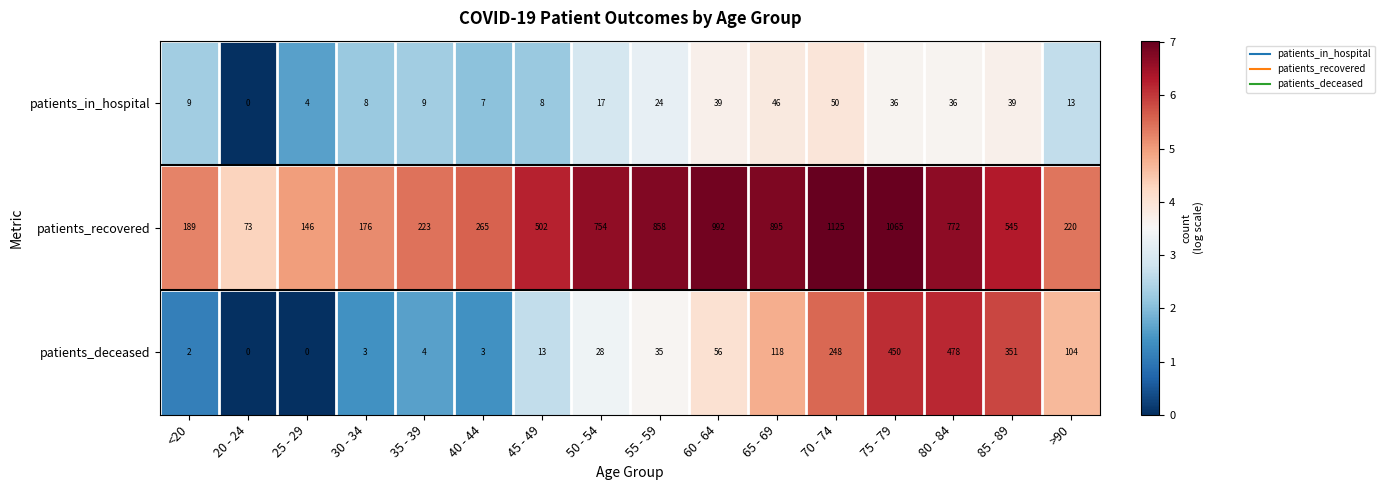

Between 30 - 34 and 45 - 49, which series saw the biggest shift?

patients_recovered